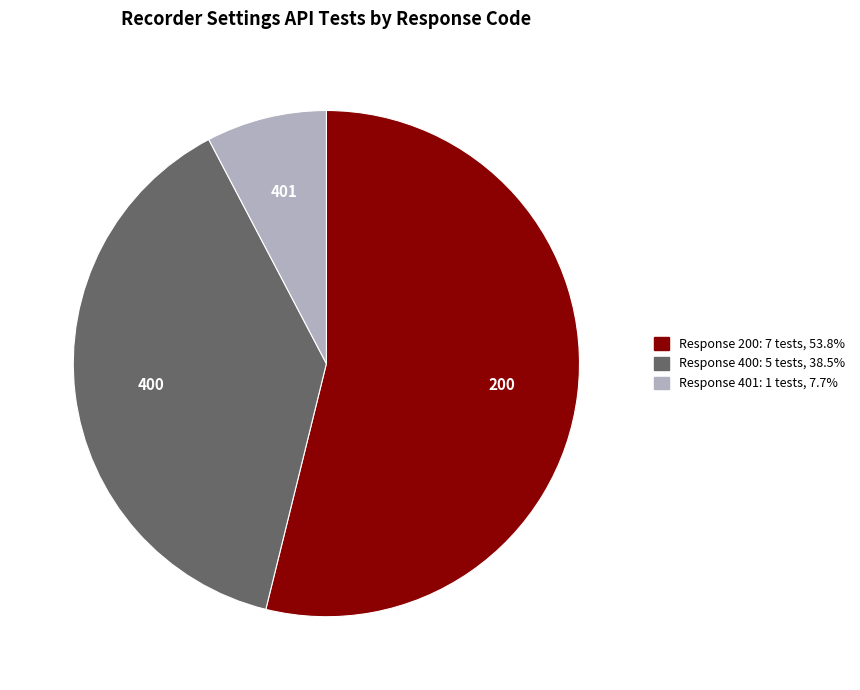

Is there any slice that represents more than half of the pie?

Yes